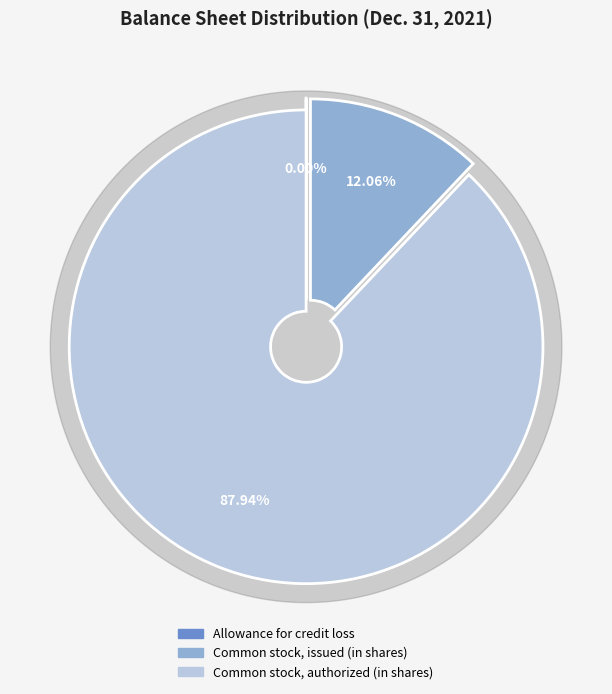

The Allowance for credit loss slice represents 0% of the pie. True or false?

True